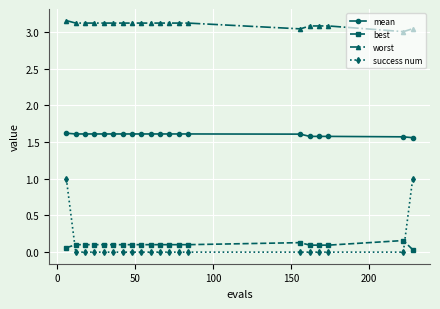

True or false: best and worst intersect in this chart.

False